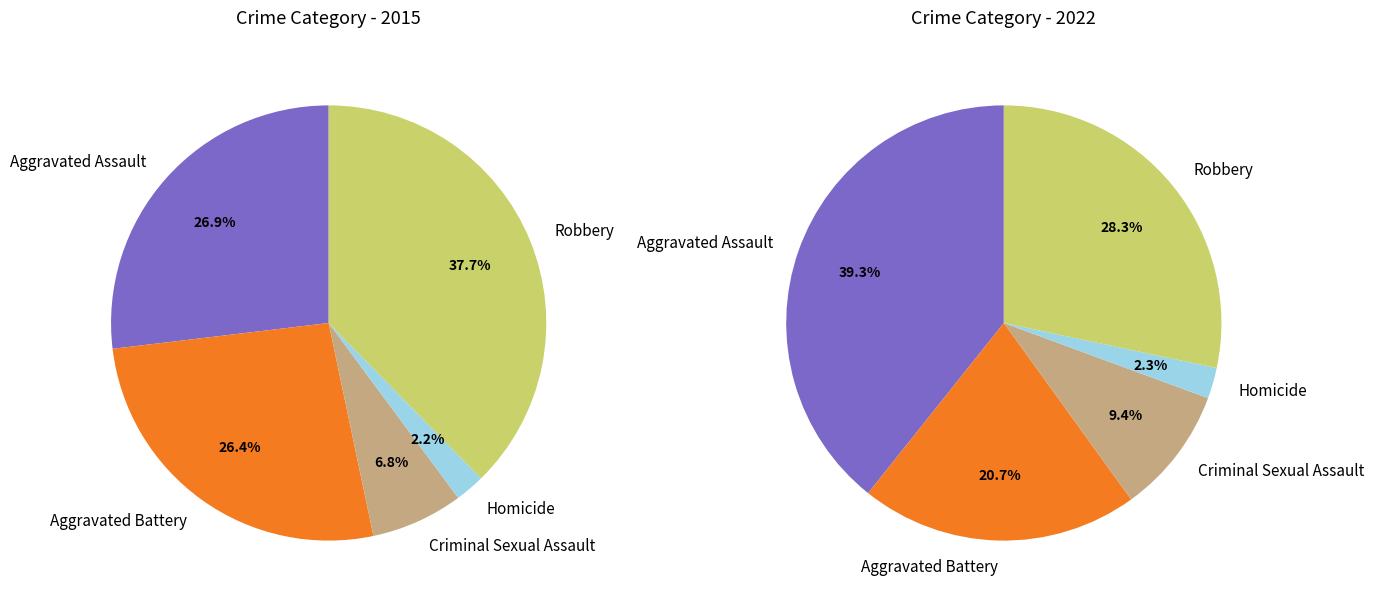

What percentage is NOT represented by 4?

62.3%